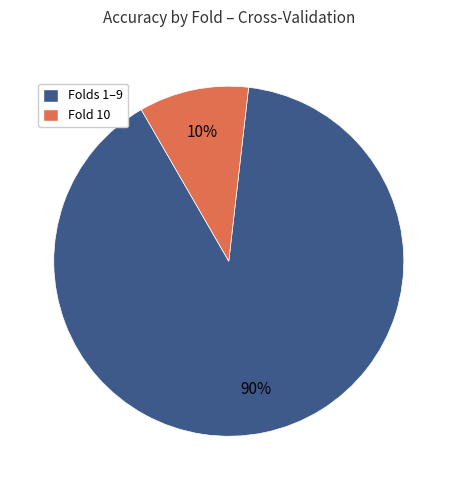

To the nearest percent, what is the difference between the largest and smallest slice percentages?

80%